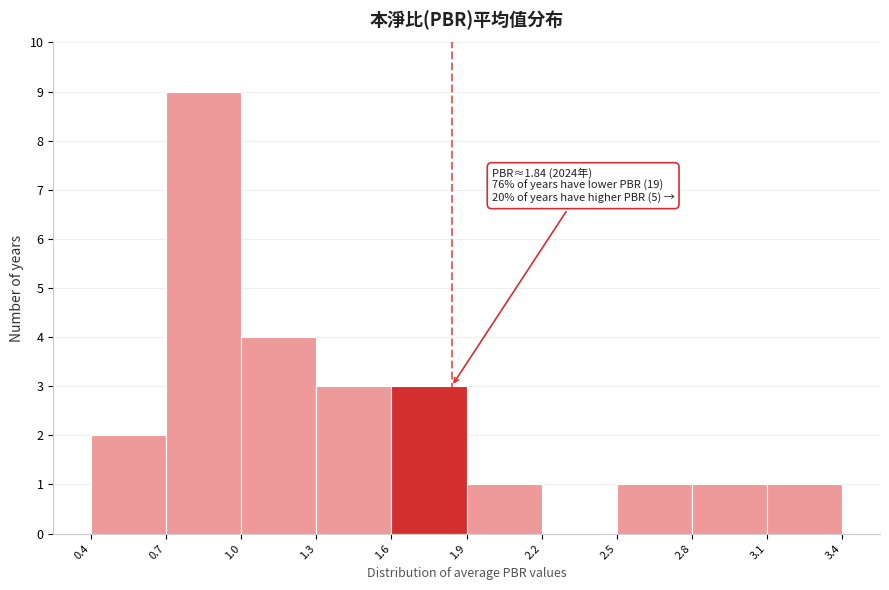

Over which range of the x-axis is the bar tallest?

0.7 to 1.0